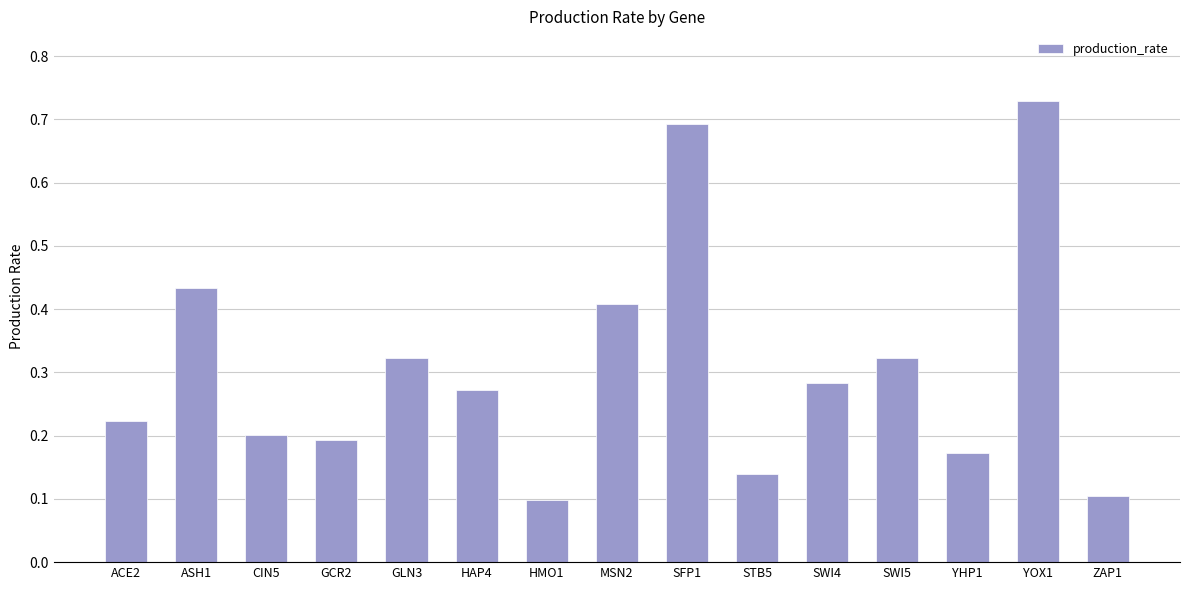

Is it true that the value at MSN2 is 0.4?

True